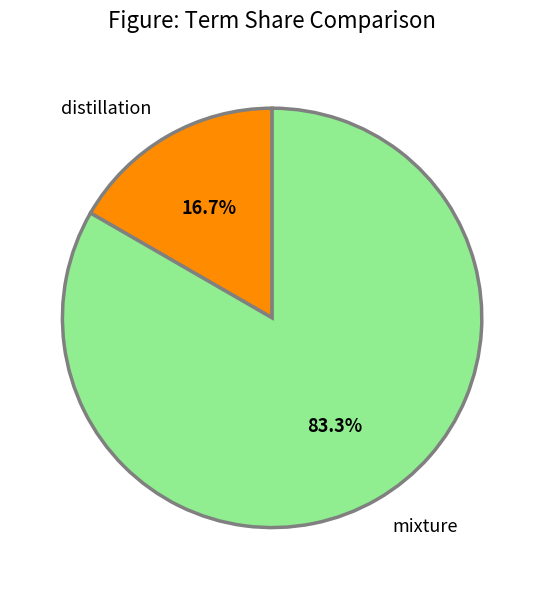

To the nearest percent, what is the difference between the largest and smallest slice percentages?

67%